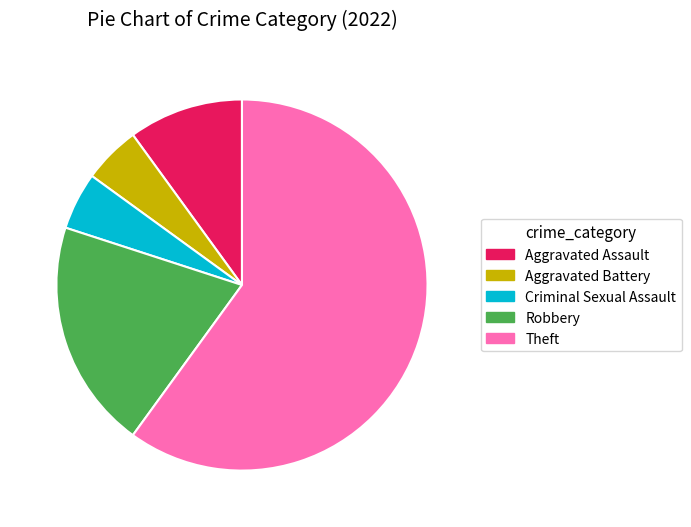

Combined, do Aggravated Assault and Theft account for over 50%?

Yes